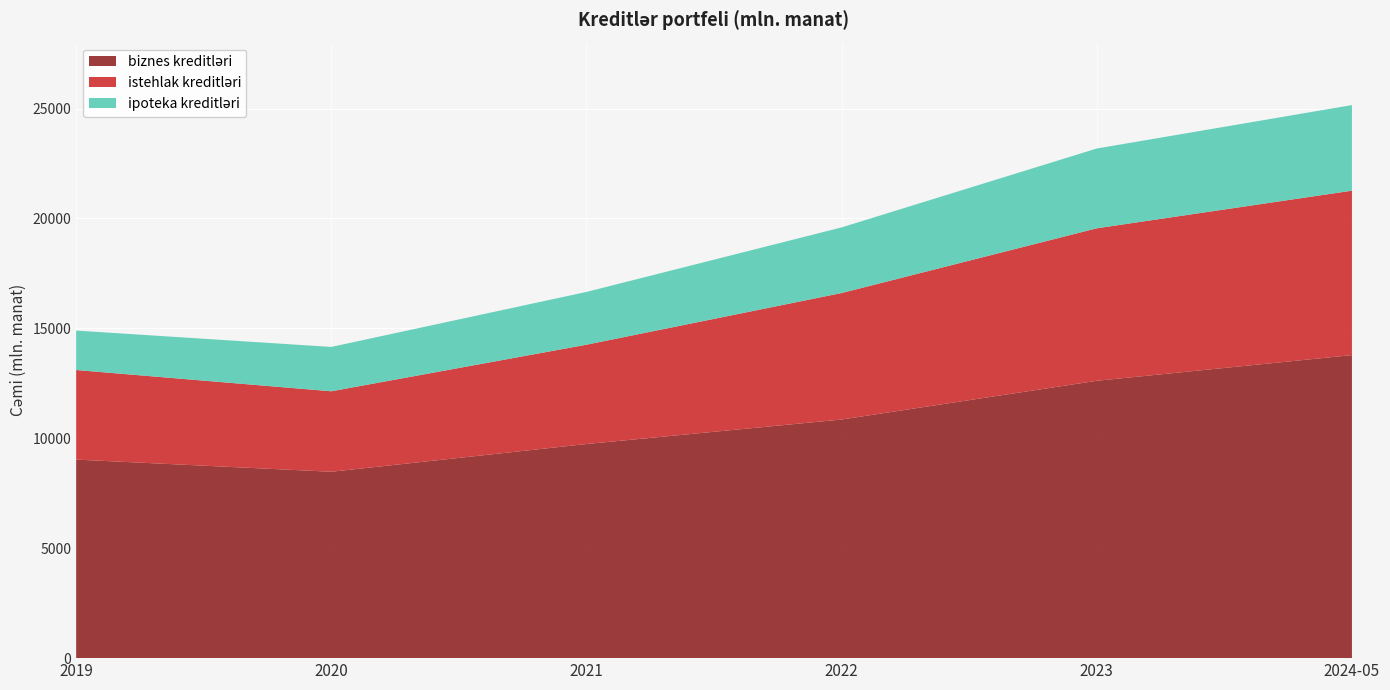

Reading left to right, extract all data points from this chart.

biznes kreditləri: 2019=9031.6	2020=8478.3	2021=9740.0	2022=10855.1	2023=12616.8	2024-05=13784.7
istehlak kreditləri: 2019=4075.3	2020=3661.2	2021=4518.4	2022=5754.1	2023=6937.0	2024-05=7480.2
ipoteka kreditləri: 2019=1794.0	2020=2017.5	2021=2400.7	2022=2985.2	2023=3629.2	2024-05=3893.3